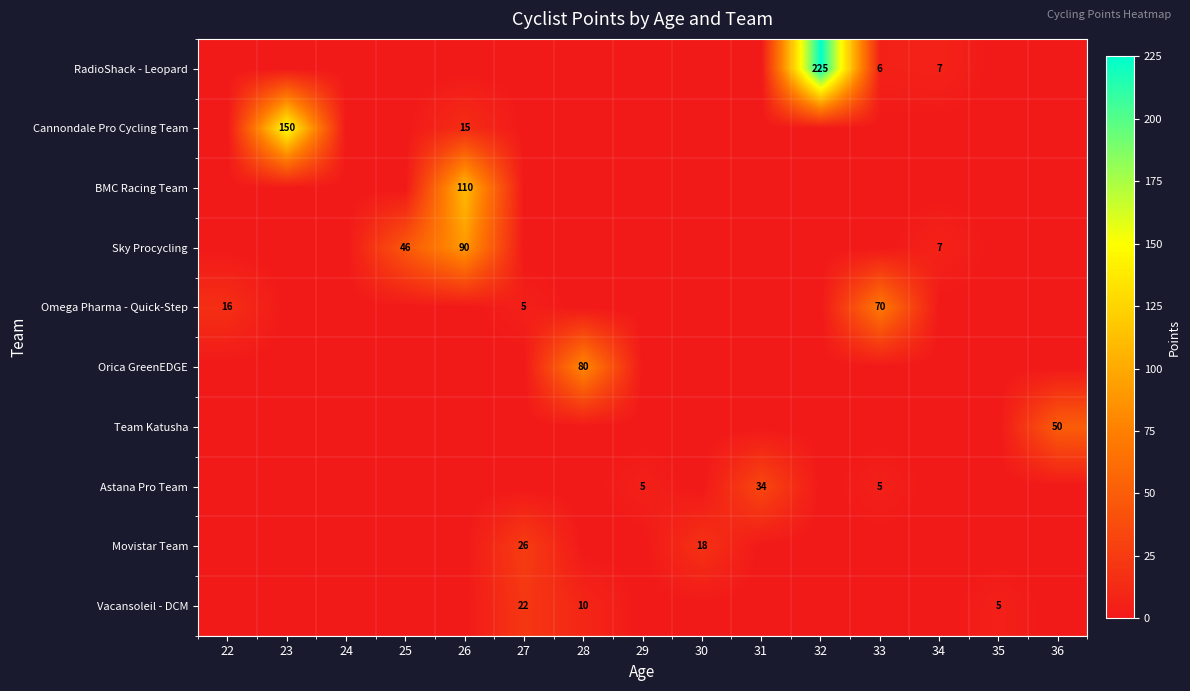

Which series has the largest total across all categories?

RadioShack - Leopard